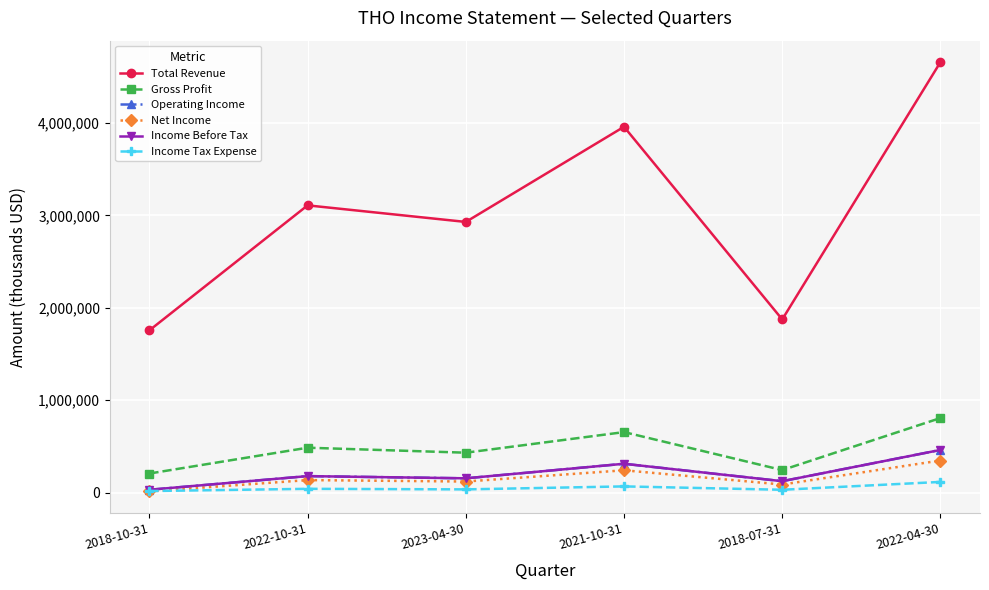

What is the difference between the second highest and second lowest values in the Operating Income series?

188500